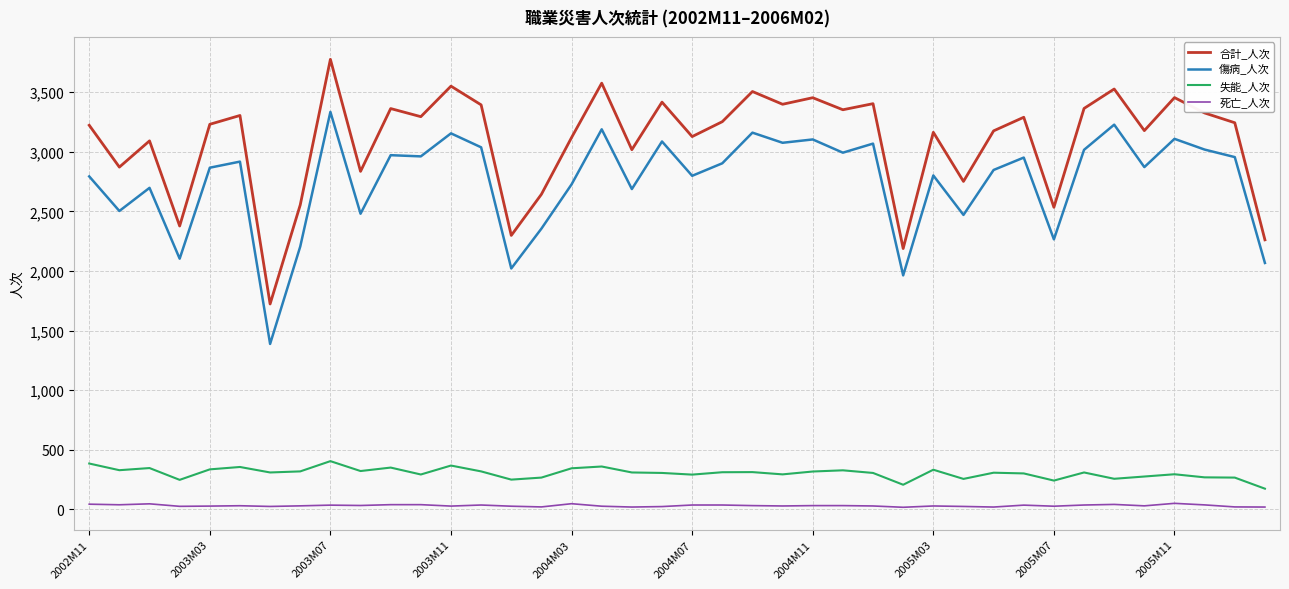

What is the minimum value for 合計_人次?

1723